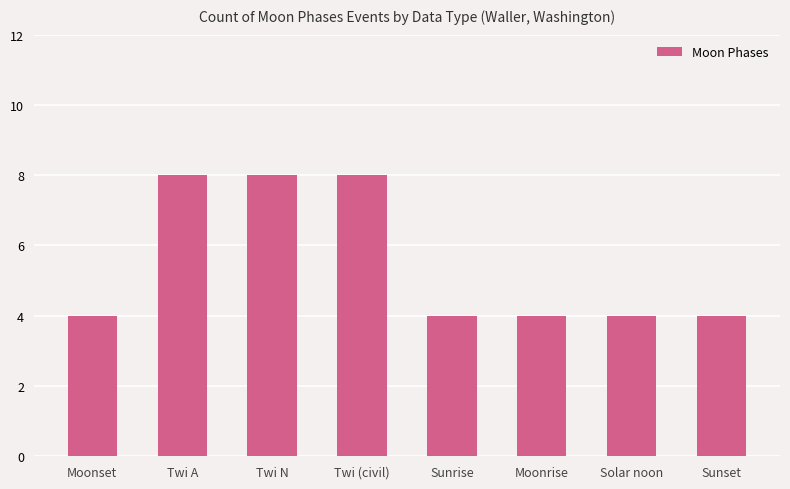

Is it true that the value at Twi N is 8?

True